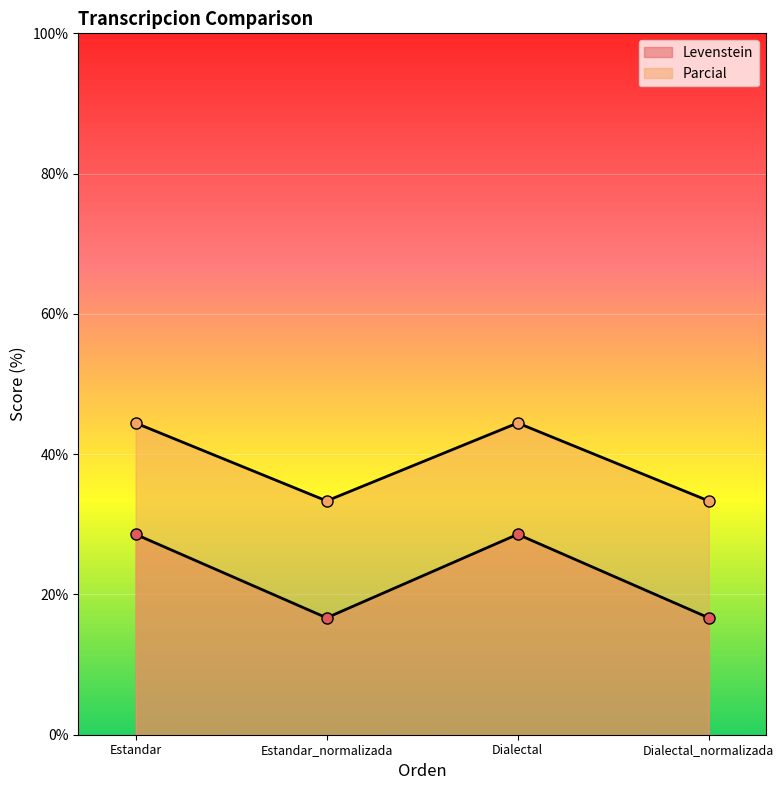

Read the Parcial value at Estandar.

44.4